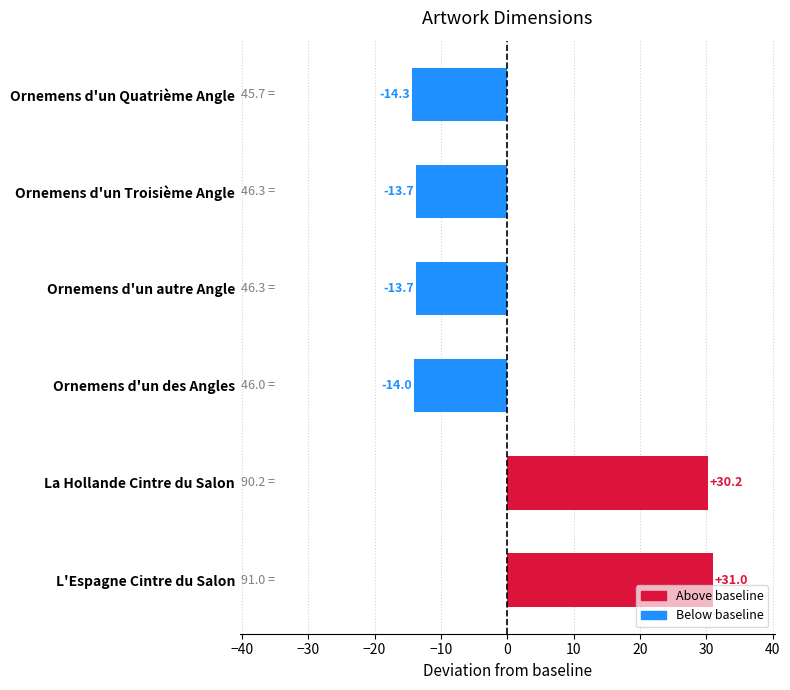

What is the difference between the second highest and minimum values?

44.5